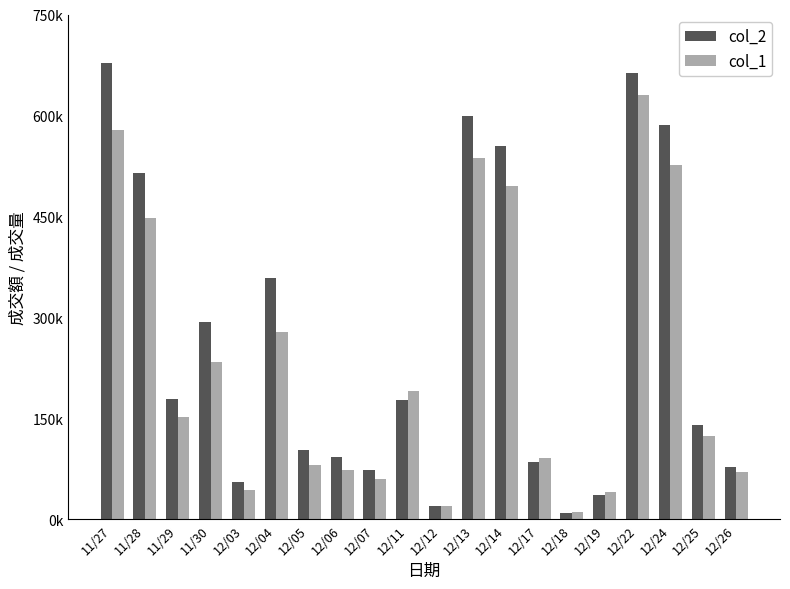

Rank the series by their average value, from lowest to highest.

col_1, col_2